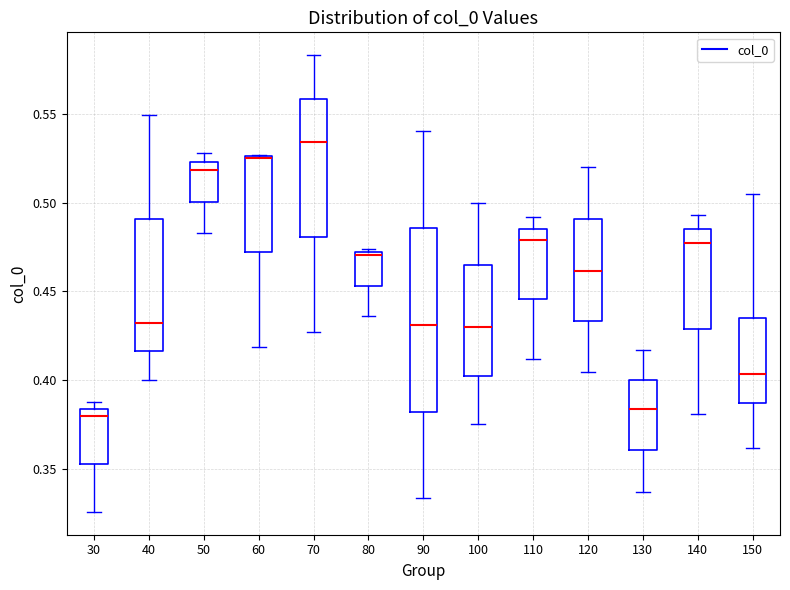

Reading left to right, read every box against the y-axis: the position of its median line, the range the box covers, and the ends of its whiskers. The values are not printed on the chart, so give them approximately, as read against the axis.

30: median 0.380, box 0.355 to 0.385, whiskers 0.325 to 0.390
40: median 0.430, box 0.415 to 0.490, whiskers 0.400 to 0.550
50: median 0.520, box 0.500 to 0.525, whiskers 0.485 to 0.530
60: median 0.525 (drawn on the box's upper edge), box 0.470 to 0.525, whiskers 0.420 to 0.525
70: median 0.535, box 0.480 to 0.560, whiskers 0.425 to 0.585
80: median 0.470 (just below the box's upper edge), box 0.455 to 0.470, whiskers 0.435 to 0.475
90: median 0.430, box 0.380 to 0.485, whiskers 0.335 to 0.540
100: median 0.430, box 0.400 to 0.465, whiskers 0.375 to 0.500
110: median 0.480, box 0.445 to 0.485, whiskers 0.410 to 0.490
120: median 0.460, box 0.435 to 0.490, whiskers 0.405 to 0.520
130: median 0.385, box 0.360 to 0.400, whiskers 0.335 to 0.415
140: median 0.475, box 0.430 to 0.485, whiskers 0.380 to 0.495
150: median 0.405, box 0.385 to 0.435, whiskers 0.360 to 0.505